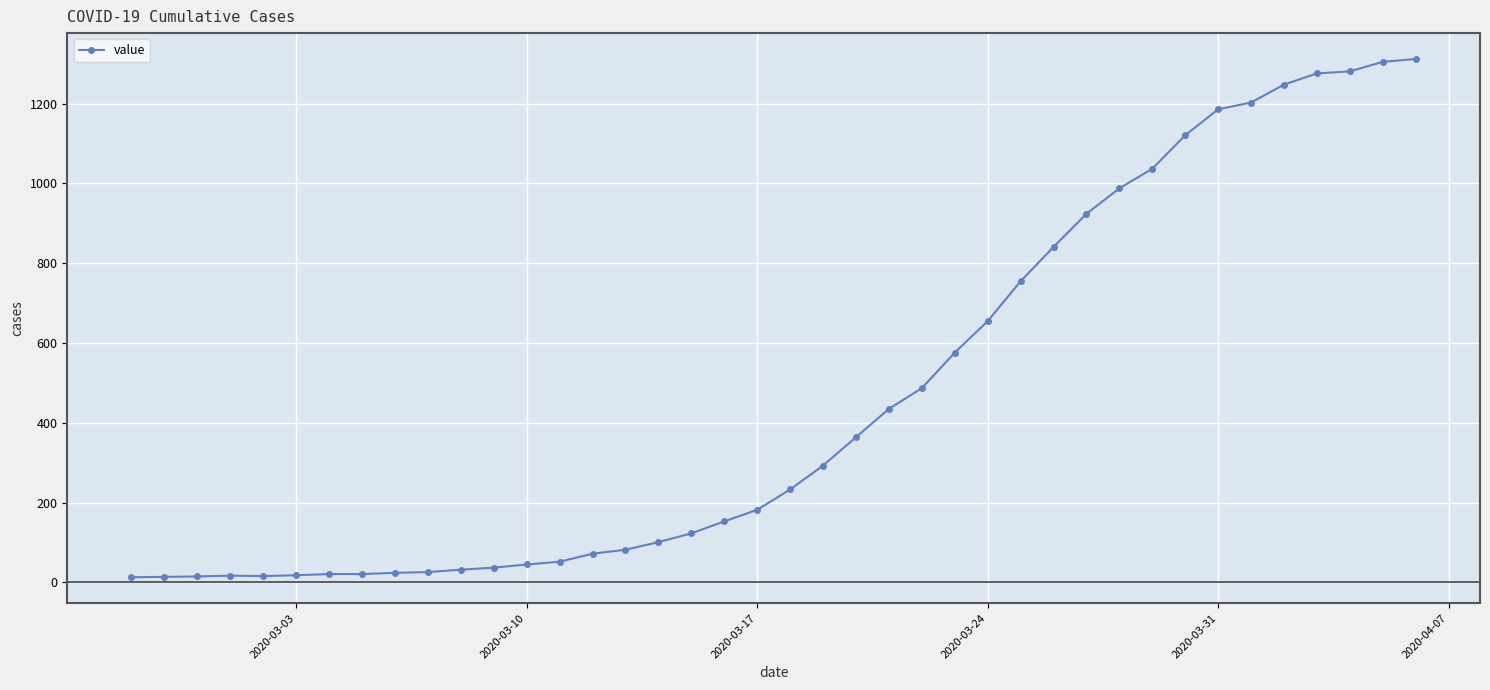

What is the maximum value shown in the chart?

1312